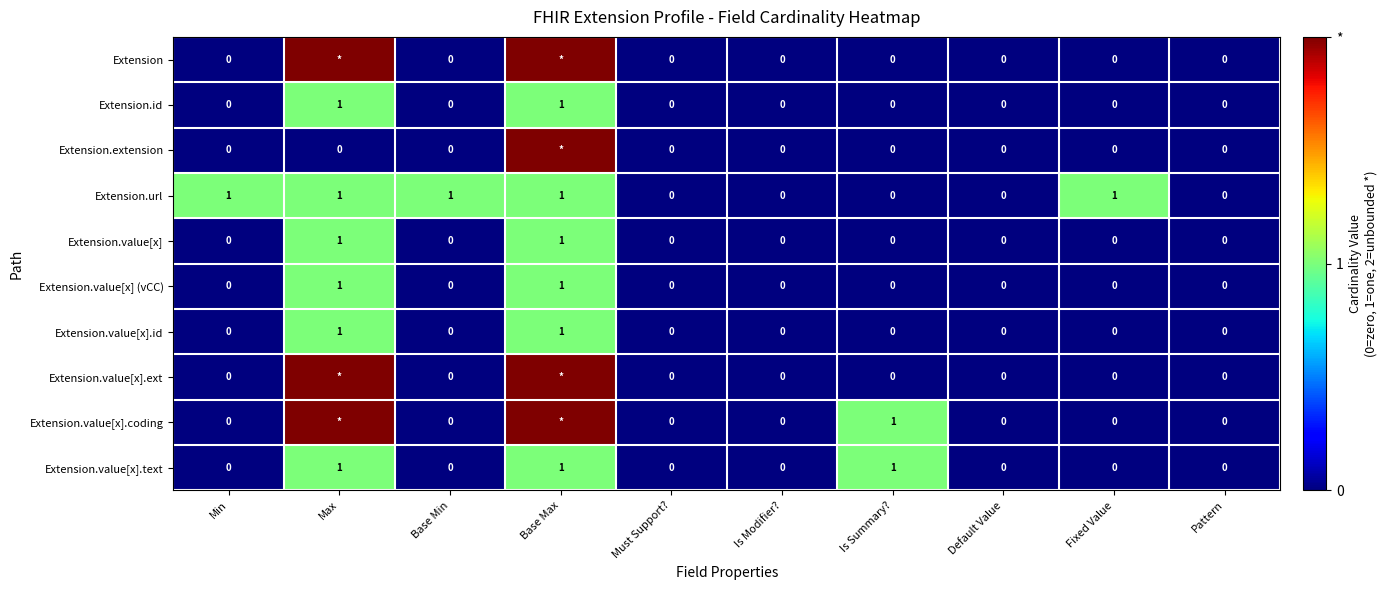

What is the difference between the maximum and minimum values in the Extension.url series?

1